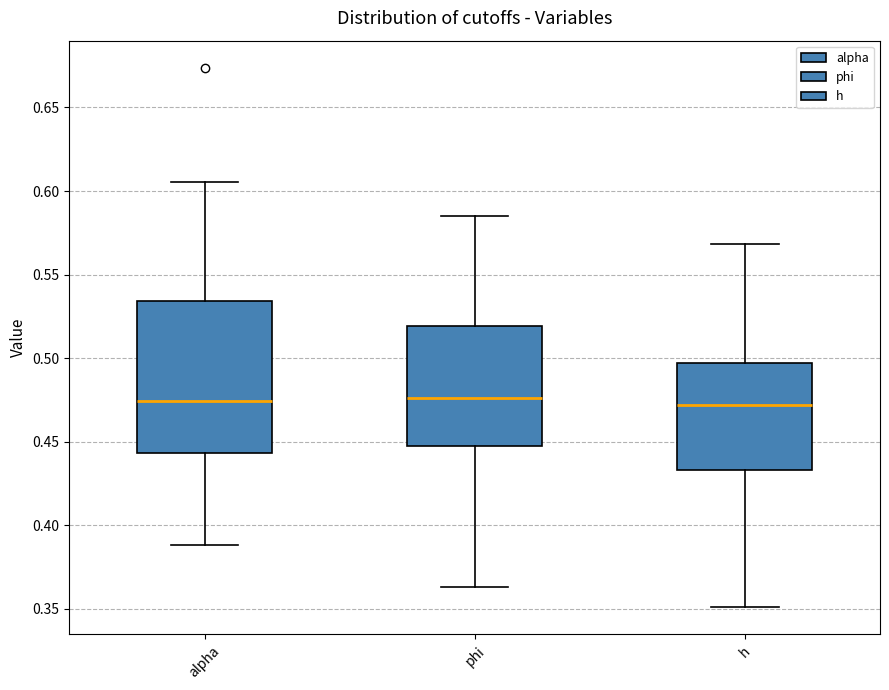

Reading left to right, transcribe this box plot: for each box, give where its median line is, the range the box spans, and where its two whiskers end, as read against the y-axis. The values are not printed on the chart, so give them approximately, as read against the axis.

alpha: median 0.475, box 0.445 to 0.535, whiskers 0.390 to 0.605
phi: median 0.475, box 0.450 to 0.520, whiskers 0.365 to 0.585
h: median 0.470, box 0.435 to 0.495, whiskers 0.350 to 0.570